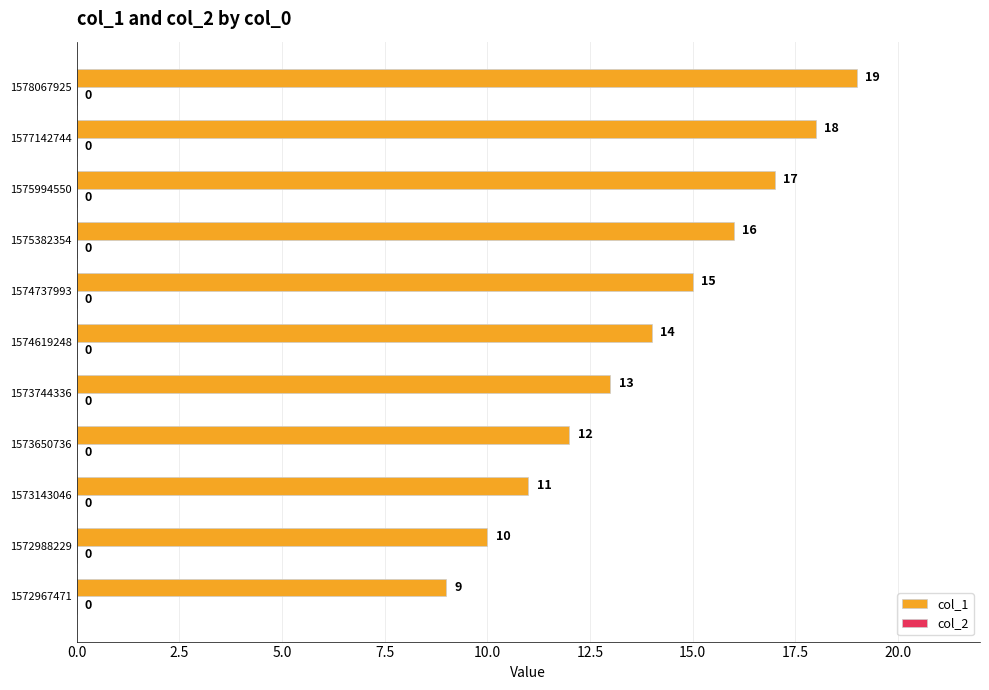

What is the ratio of the value at 1573650736 to the value at 1577142744?

0.7